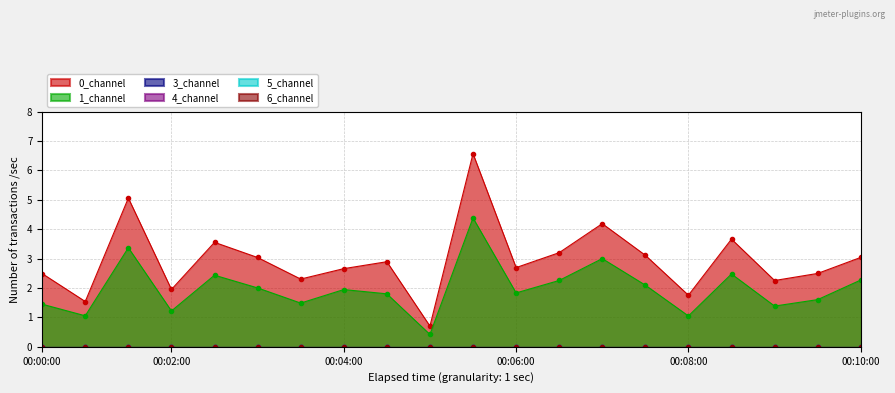

How many interior local peaks does the 0_channel series have?

6